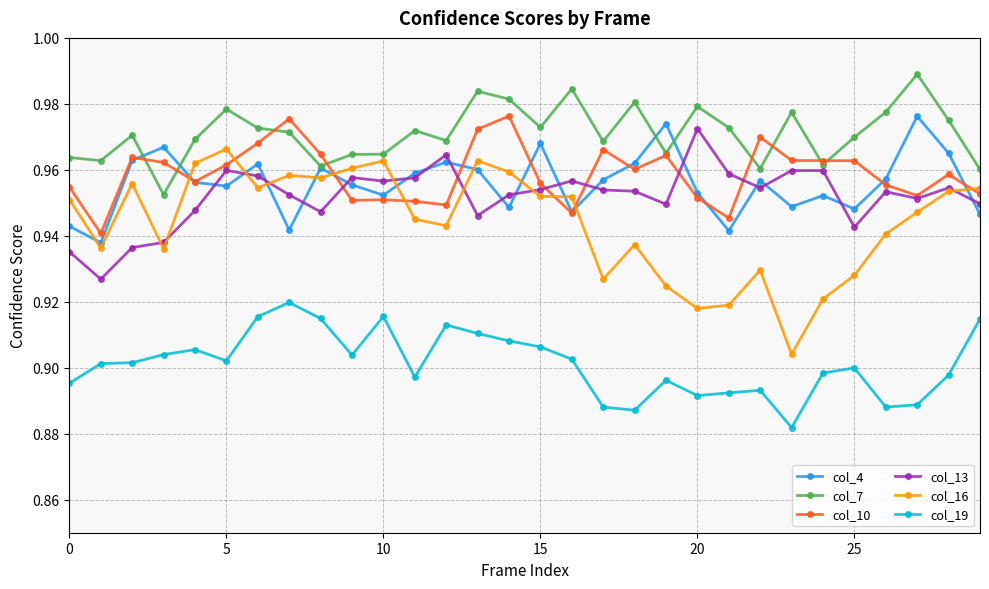

Which series has the largest range (max minus min)?

col_16